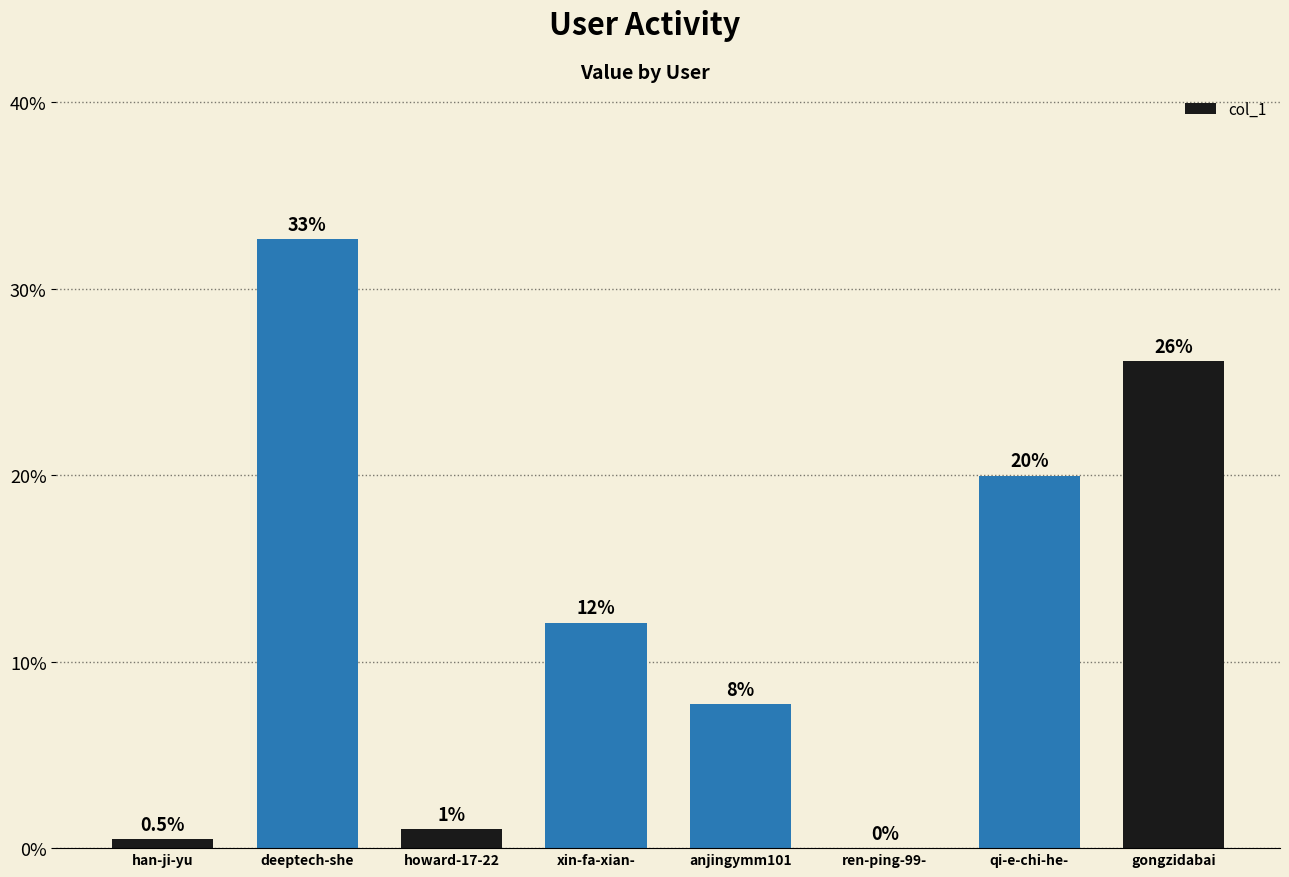

The chart shows a value of 14.3 at deeptech-she. True or false?

False